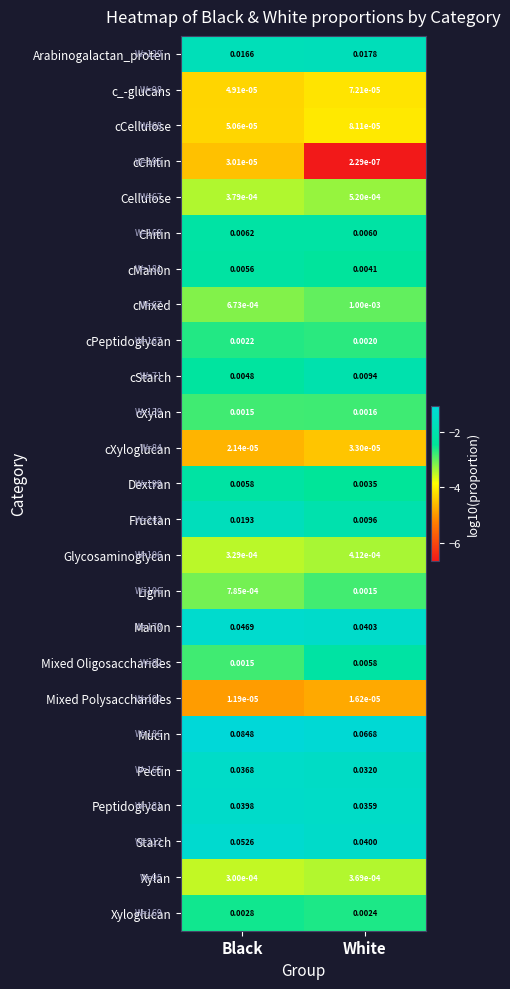

How many distinct data groups are displayed?

25